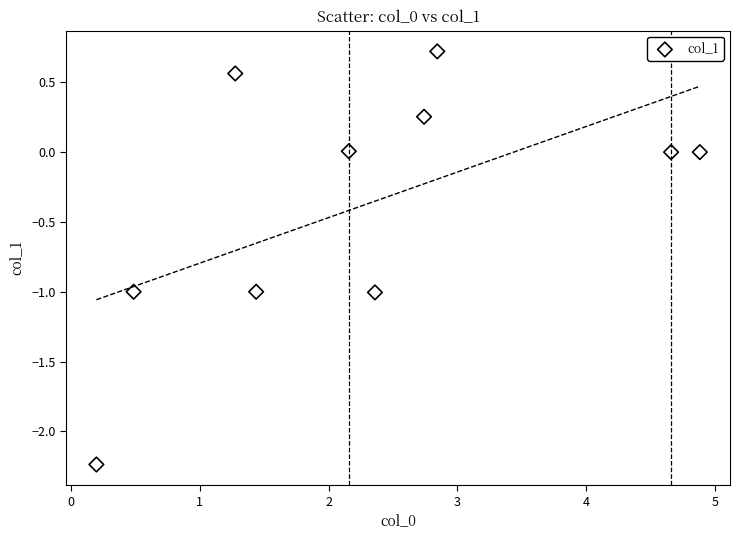

What is the average X value?

2.3